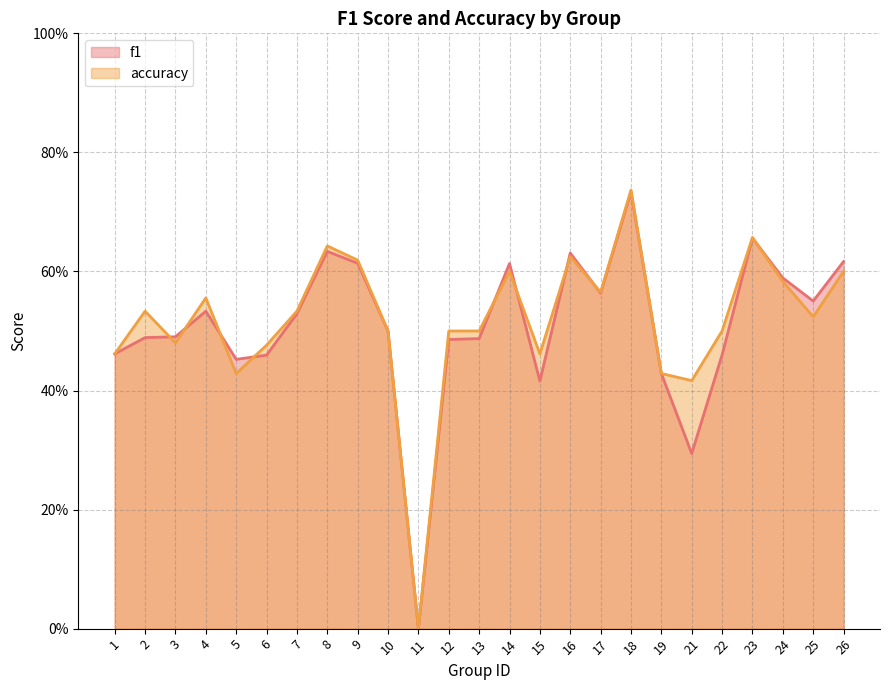

How many times do accuracy and f1 cross each other?

9